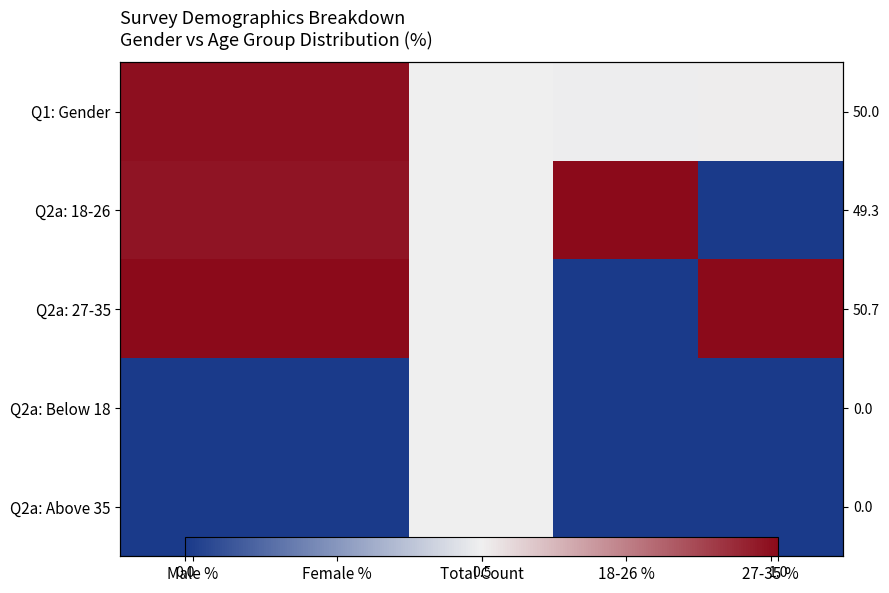

What is the total value across all series at 18-26 %?

1.5